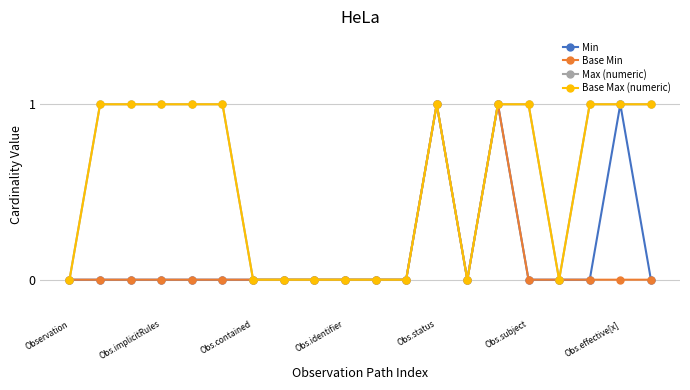

Does the chart have visible grid lines?

Yes